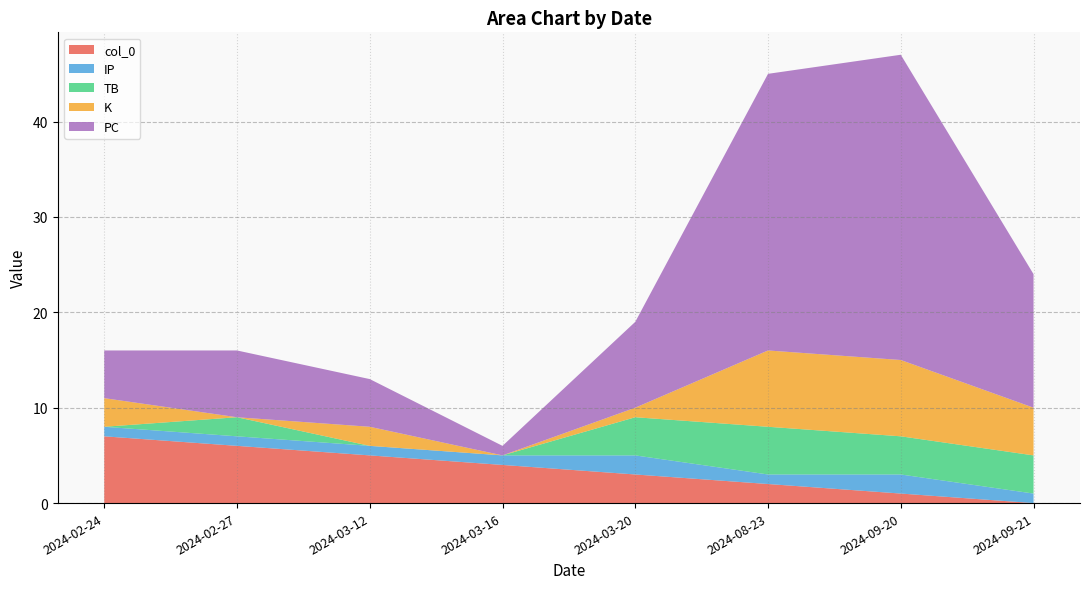

Is it true that col_0 equals 12 at 2024-02-24?

False